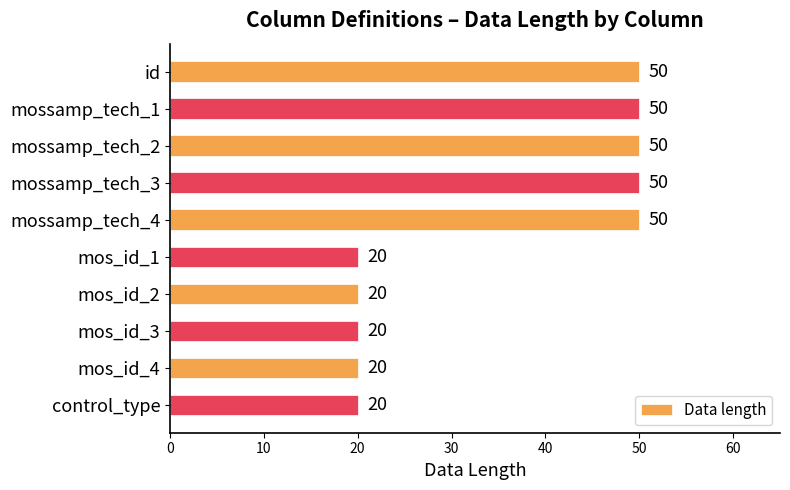

Reading top to bottom, what are all the values shown in this chart?

id=50	mossamp_tech_1=50	mossamp_tech_2=50	mossamp_tech_3=50	mossamp_tech_4=50	mos_id_1=20	mos_id_2=20	mos_id_3=20	mos_id_4=20	control_type=20